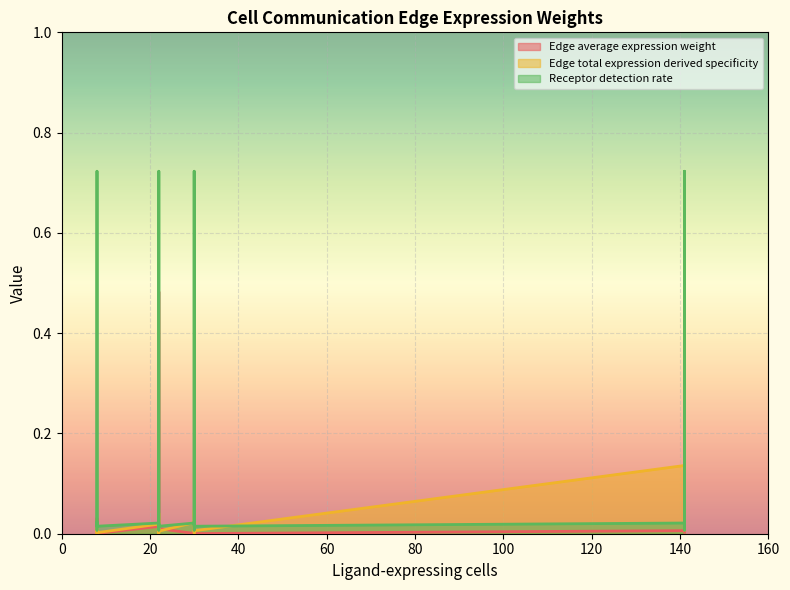

True or false: Receptor detection rate and Edge average expression weight intersect in this chart.

True